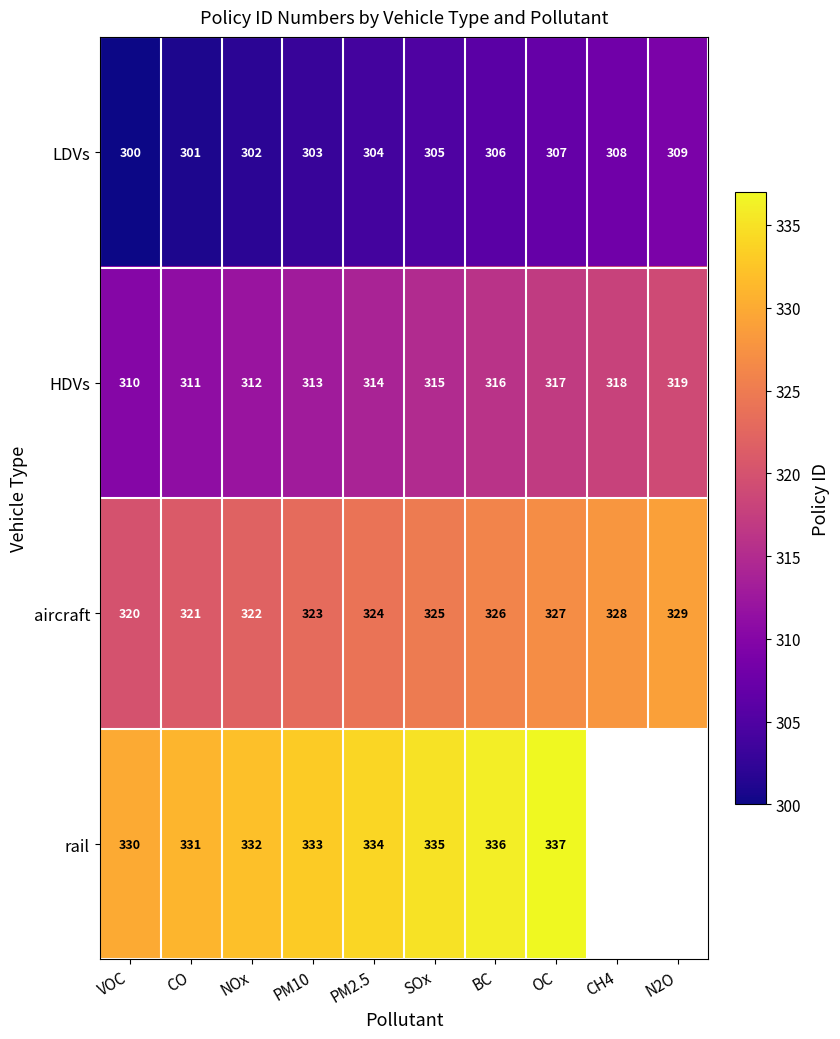

The LDVs series shows 307 at OC. True or false?

True